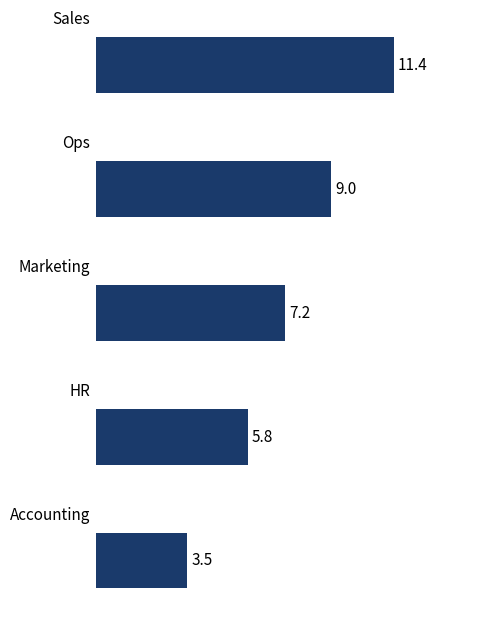

How many values are between 5 and 9?

3